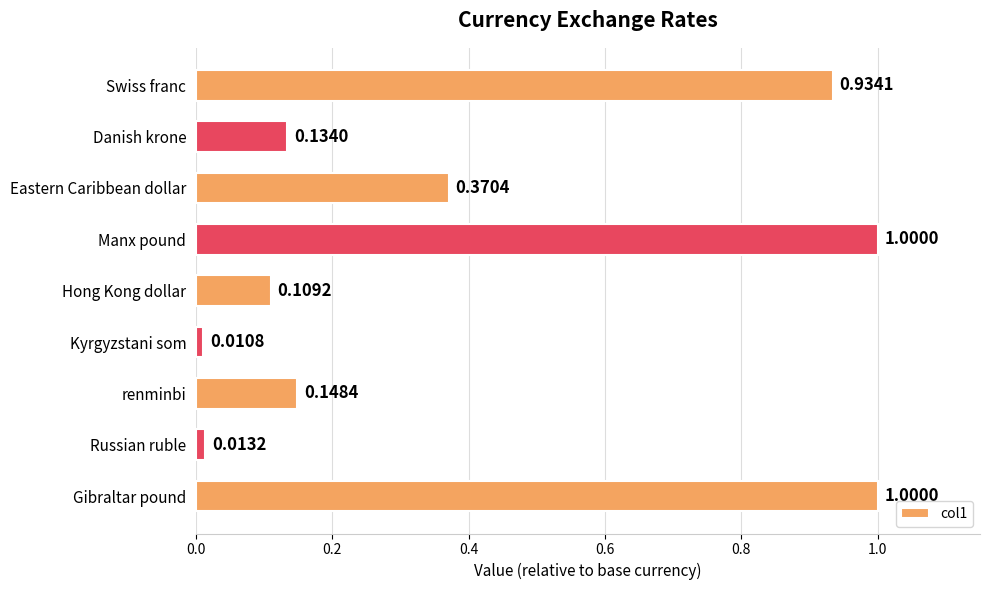

What is the difference between the second highest and second lowest values?

1.0